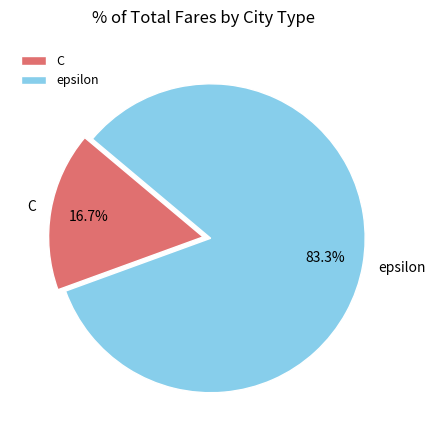

Is it true that C is 27% of the pie?

False